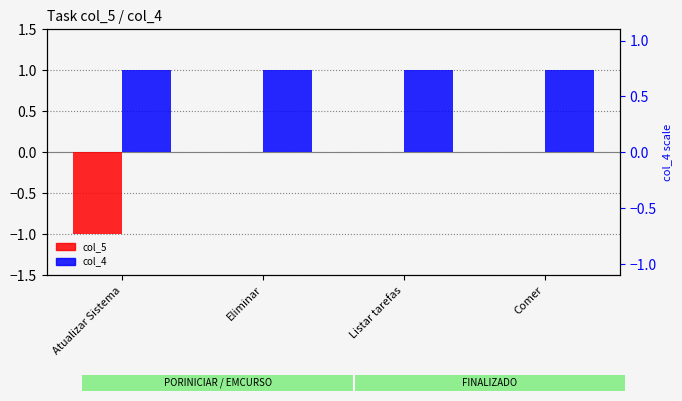

Which series has the largest total across all categories?

col_4